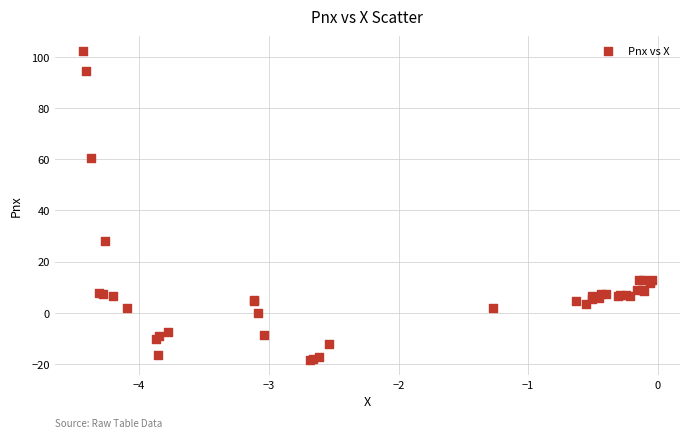

What Y value in the scatter plot is closest to 41?

28.2